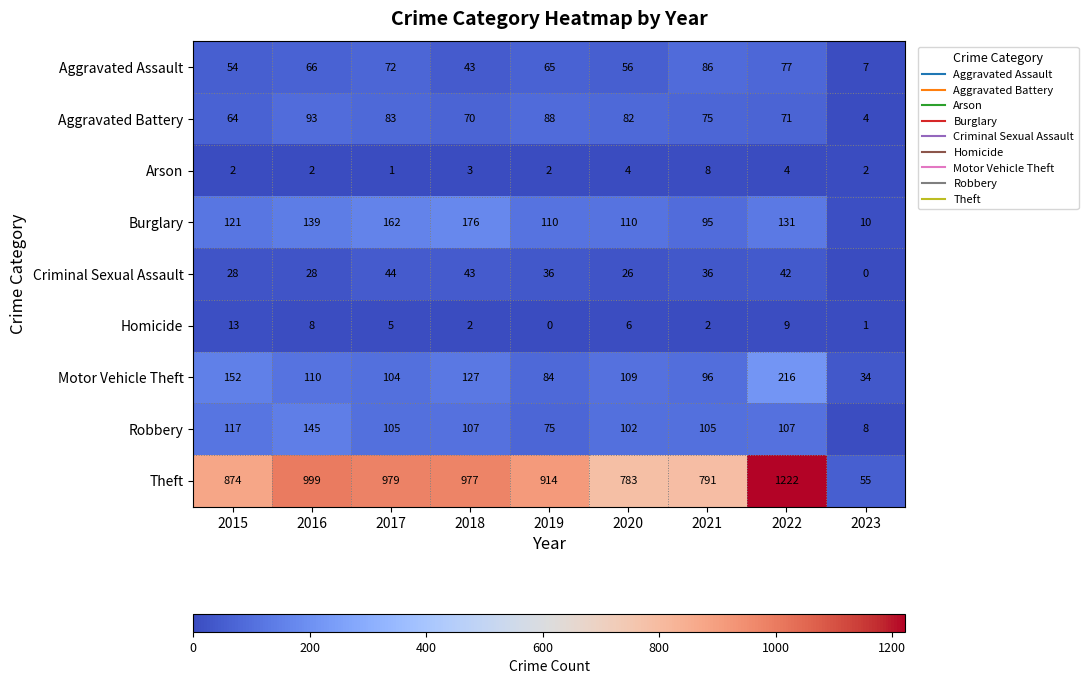

What is the sum of the Arson values at 2022 and 2016?

6